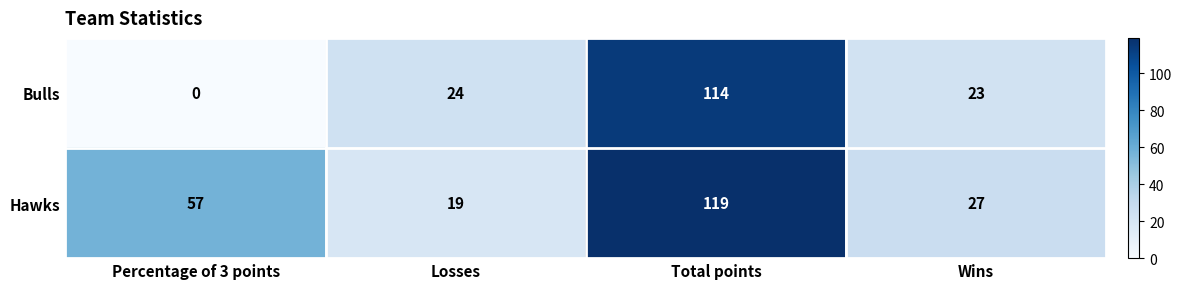

What is the approximate value of Bulls at Total points, to the nearest 50?

100